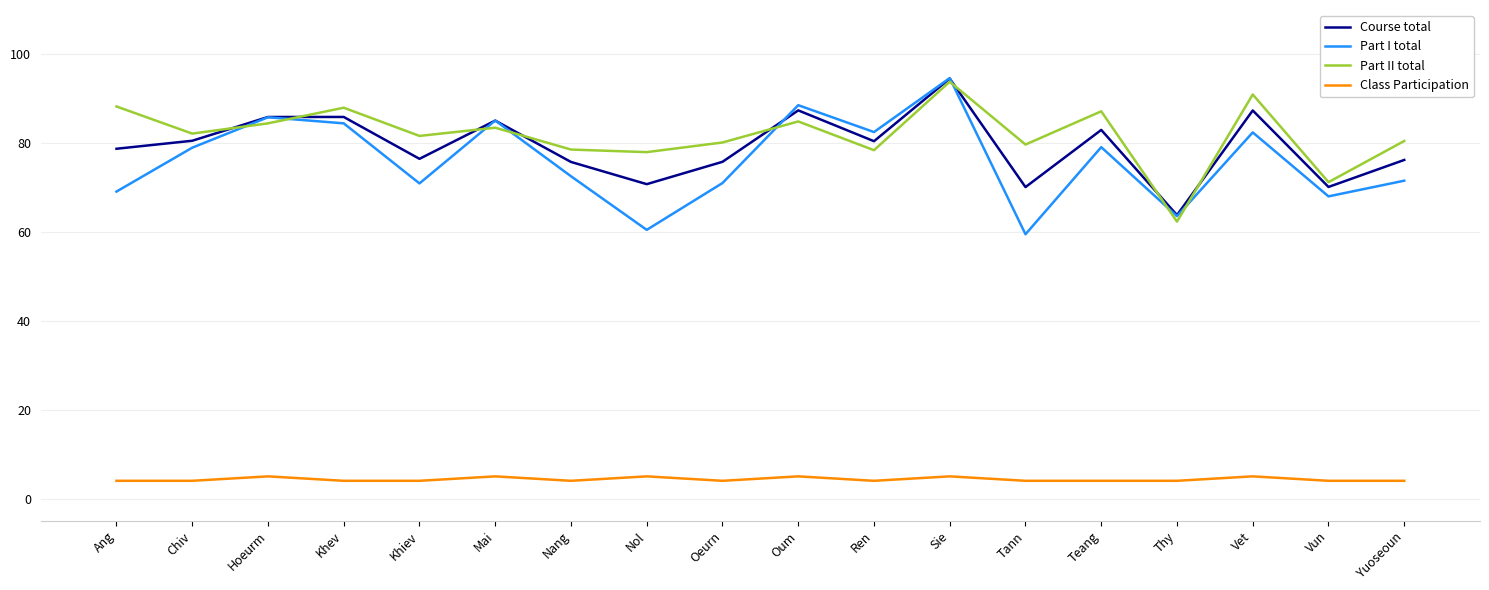

What is the greatest value displayed?

94.7